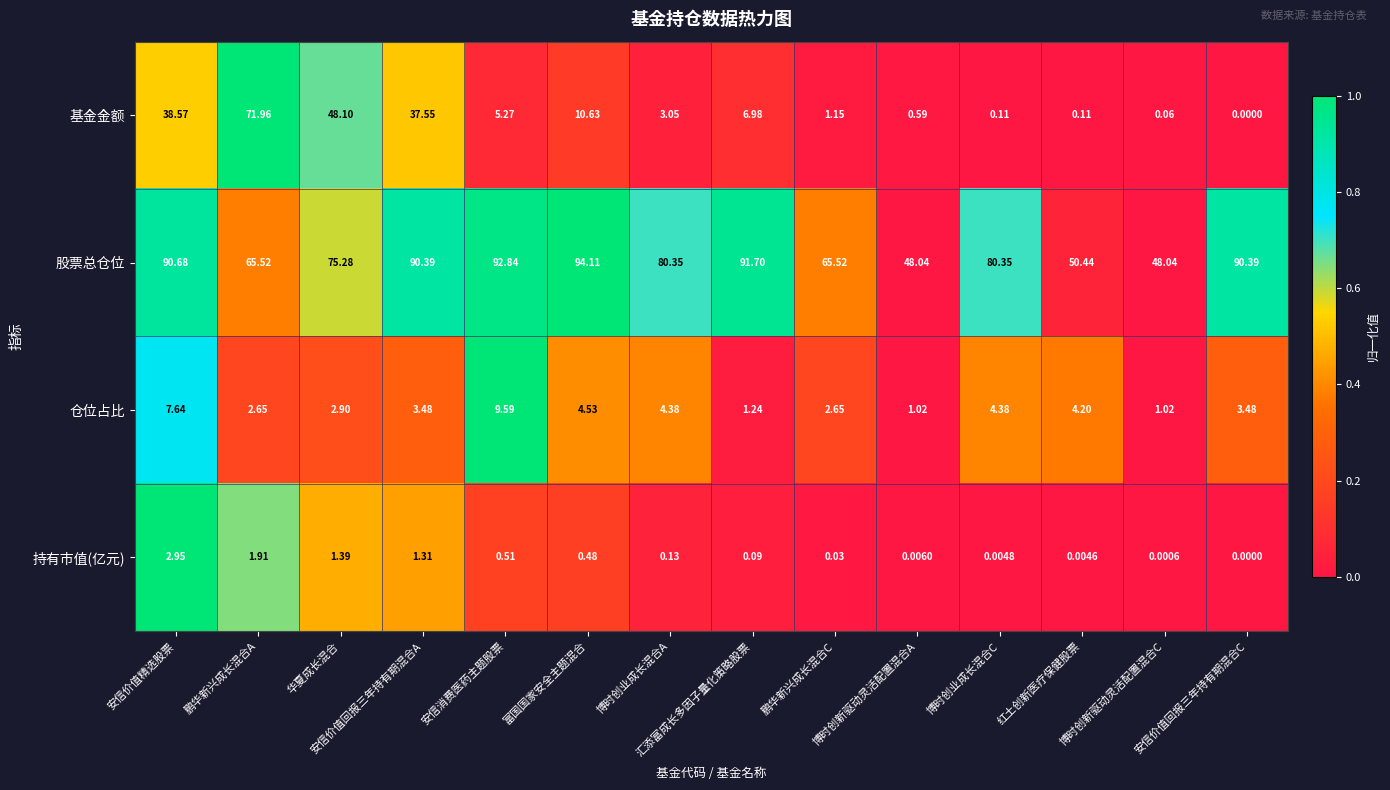

Which series has the largest total across all categories?

股票总仓位